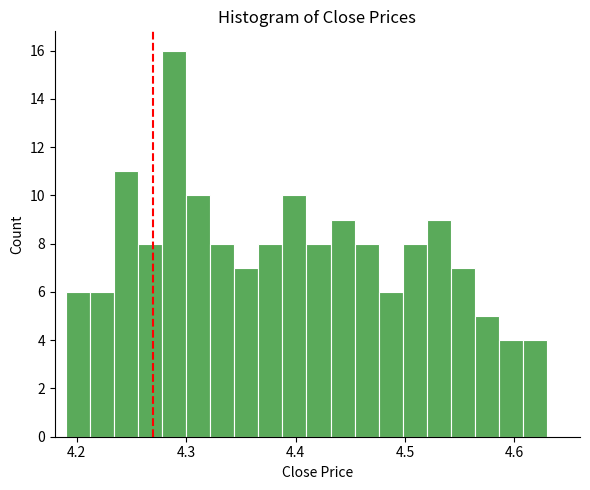

Around what value on the x-axis is the tallest bar? Give the approximate position of its centre, as read against the axis.

4.29